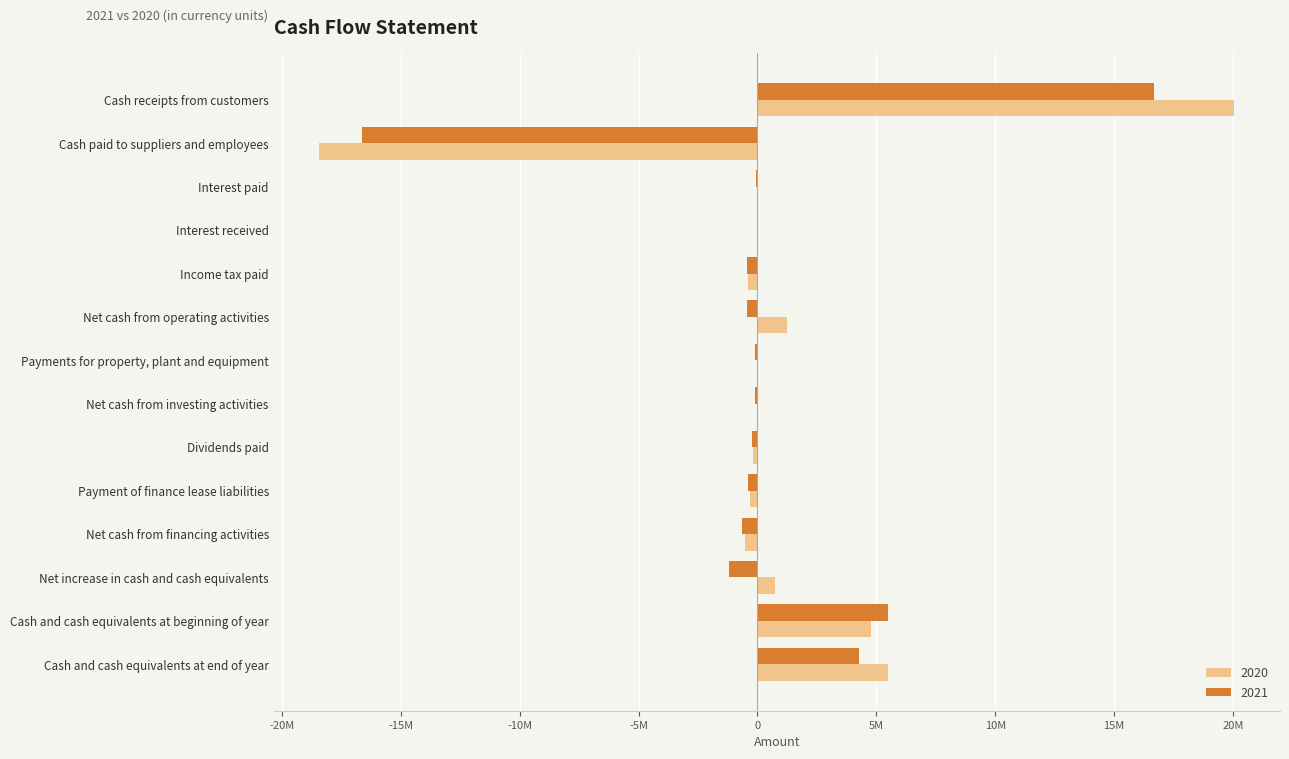

Reading right to left, what are all the values shown in this chart?

2021: Cash and cash equivalents at end of year=4289653	Cash and cash equivalents at beginning of year=5477332	Net increase in cash and cash equivalents=-1187679	Net cash from financing activities=-658965	Payment of finance lease liabilities=-411263	Dividends paid=-247702	Net cash from investing activities=-103103	Payments for property, plant and equipment=-103103	Net cash from operating activities=-425611	Income tax paid=-436186	Interest received=5134	Interest paid=-46955	Cash paid to suppliers and employees=-16640385	Cash receipts from customers=16692781
2020: Cash and cash equivalents at end of year=5477332	Cash and cash equivalents at beginning of year=4756561	Net increase in cash and cash equivalents=720771	Net cash from financing activities=-519592	Payment of finance lease liabilities=-311259	Dividends paid=-208333	Net cash from investing activities=0	Payments for property, plant and equipment=0	Net cash from operating activities=1240363	Income tax paid=-408524	Interest received=20992	Interest paid=-3087	Cash paid to suppliers and employees=-18421530	Cash receipts from customers=20052512